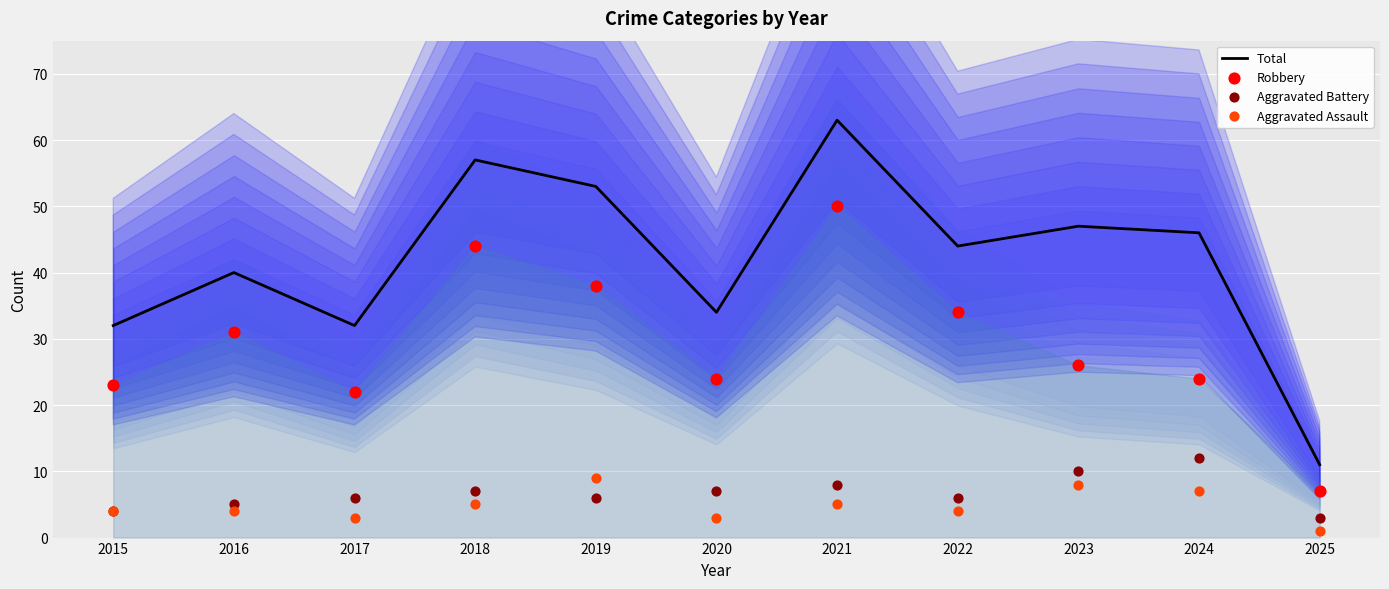

Which series has the widest spread of Y values?

Total